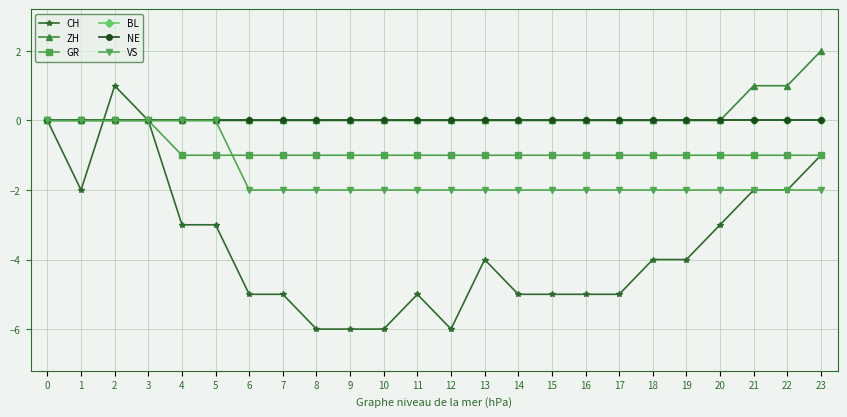

List the series in order of their peak value, lowest first.

GR, BL, NE, VS, CH, ZH